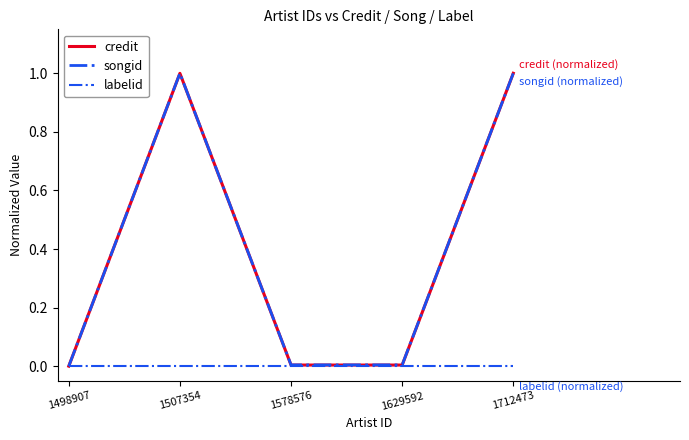

Reading right to left, what are all the values shown in this chart?

credit: 1712473=1.0	1629592=0.0	1578576=0.0	1507354=1.0	1498907=0.0
songid: 1712473=1.0	1629592=0.0	1578576=0.0	1507354=1.0	1498907=0.0
labelid: 1712473=0.0	1629592=0.0	1578576=0.0	1507354=0.0	1498907=0.0